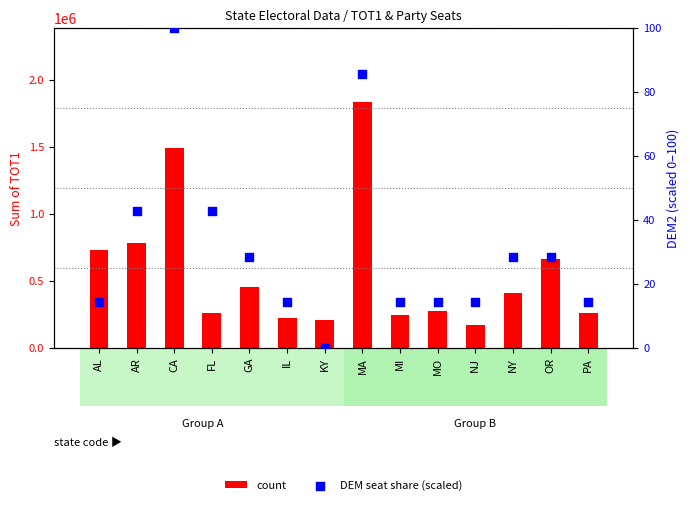

Which series reaches the maximum Y coordinate?

count